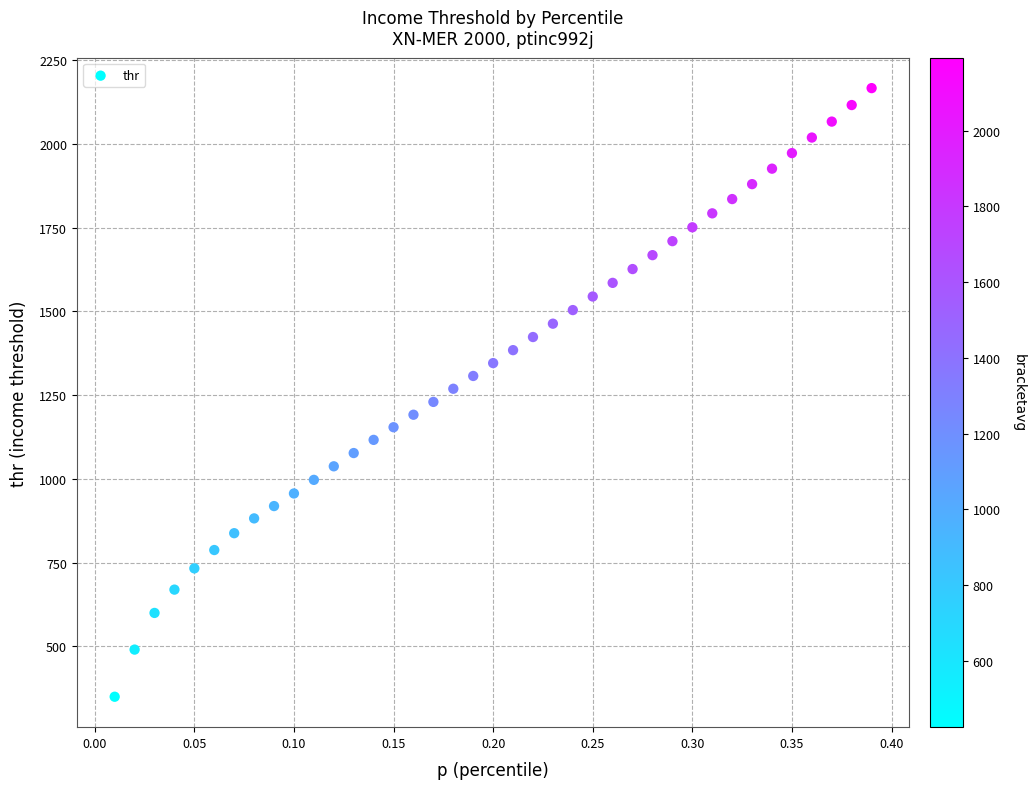

What is the range of Y values (max minus min)?

1817.1